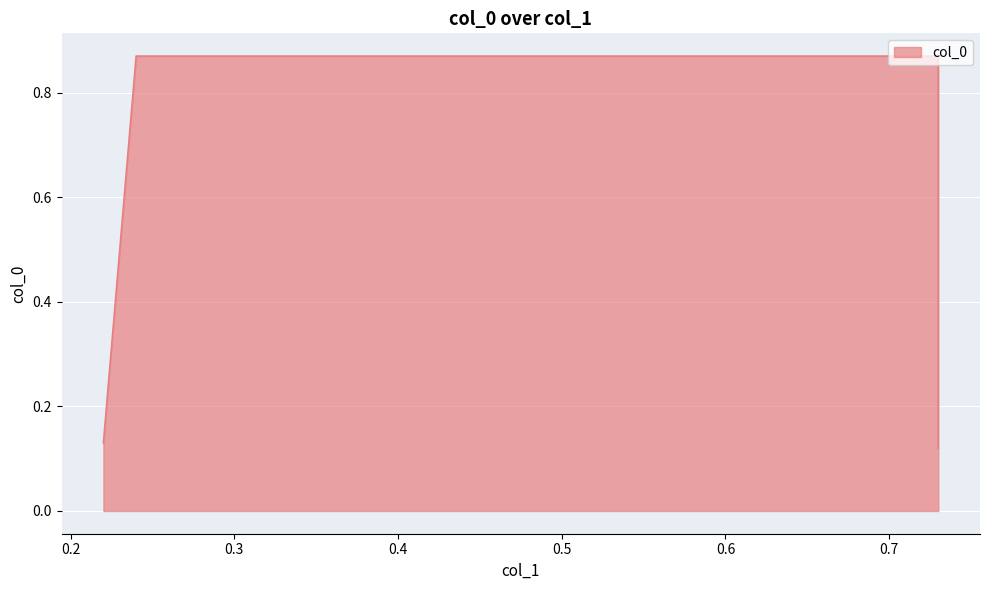

What is the greatest value displayed?

0.9